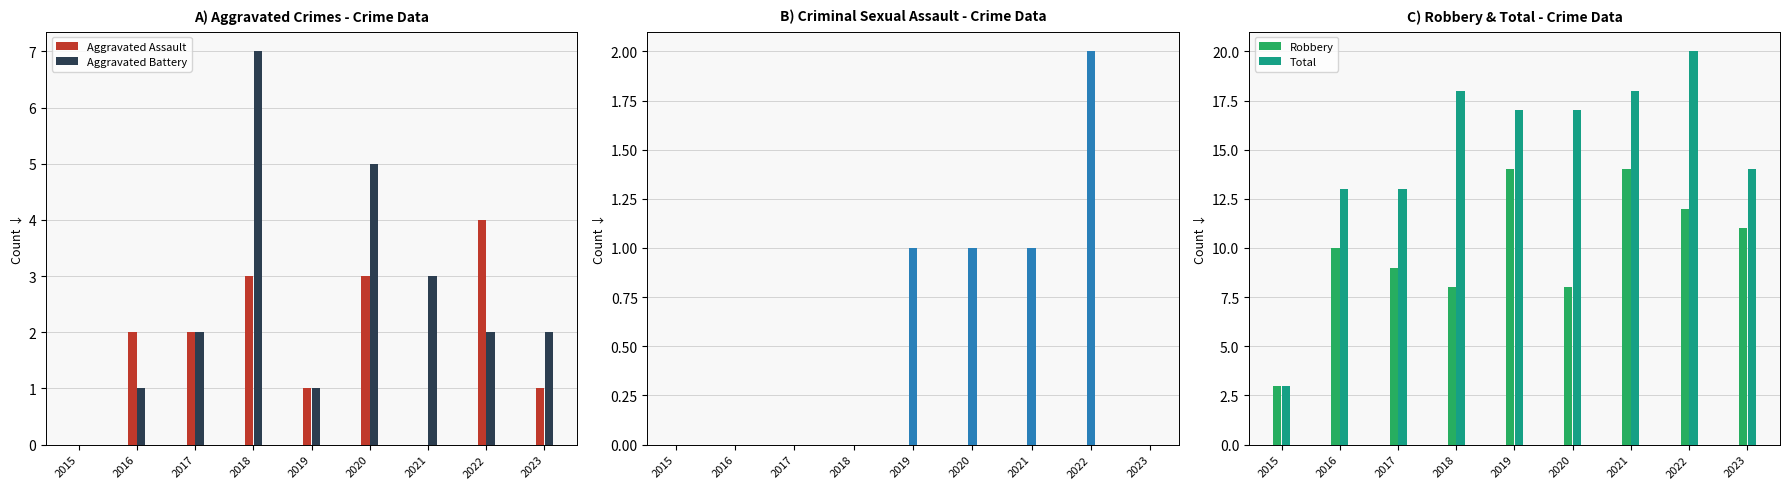

Reading right to left, extract all data points from this chart.

Aggravated Assault: 1	4	0	3	1	3	2	2	0
Aggravated Battery: 2	2	3	5	1	7	2	1	0
Criminal Sexual Assault: 0	2	1	1	1	0	0	0	0
Robbery: 11	12	14	8	14	8	9	10	3
Total: 14	20	18	17	17	18	13	13	3